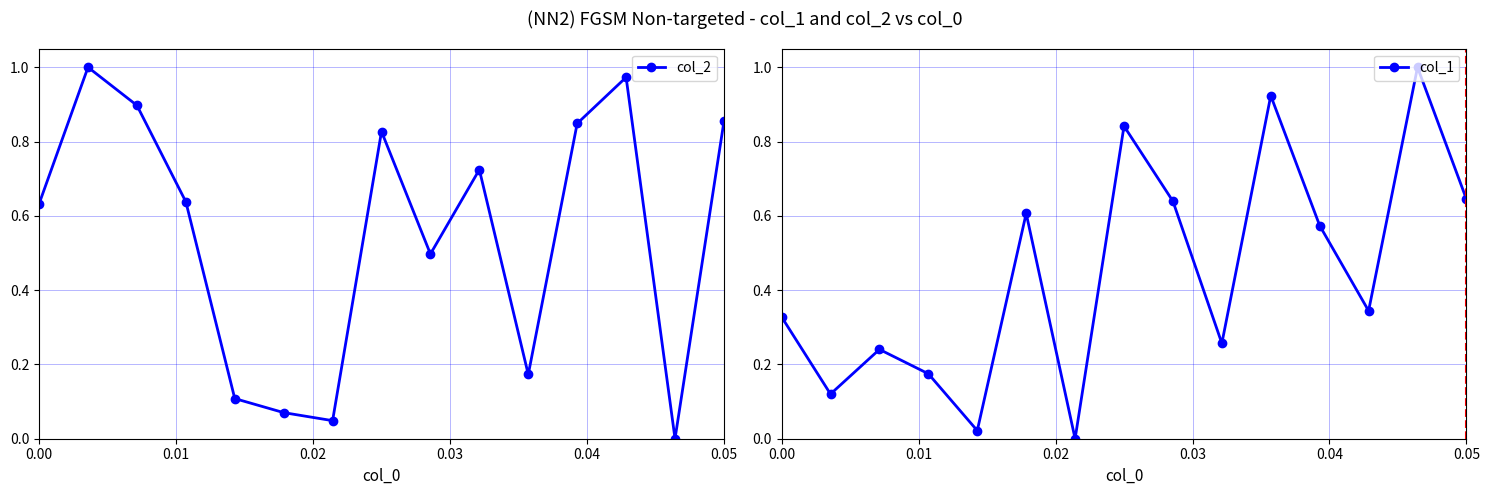

In col_2, how many points are lower than both neighbors (excluding endpoints)?

4